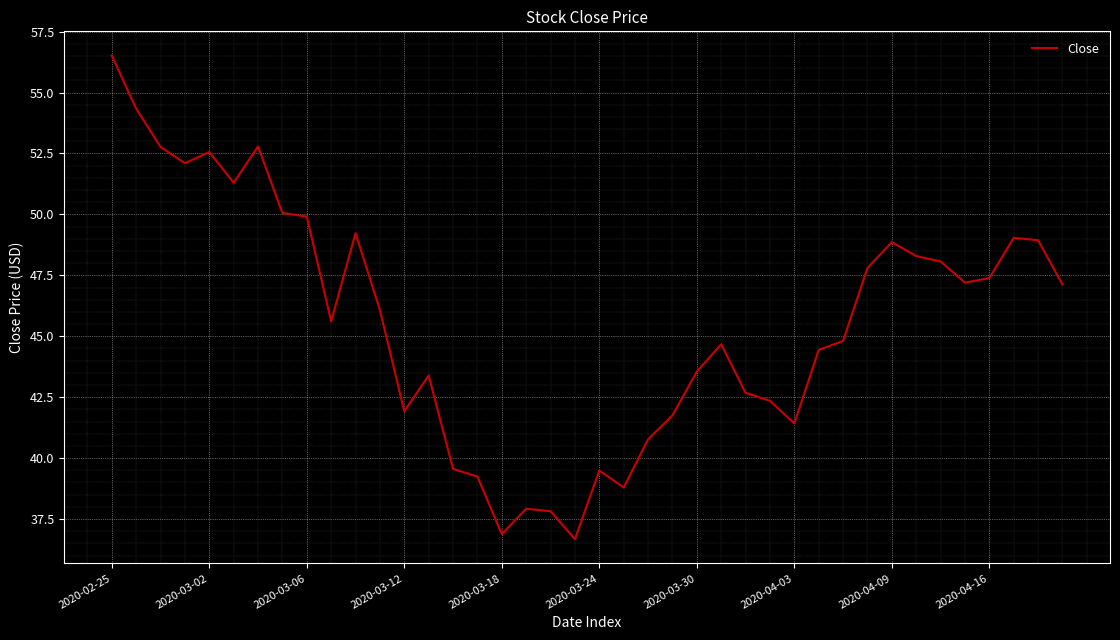

What is the minimum value shown in the chart?

36.7